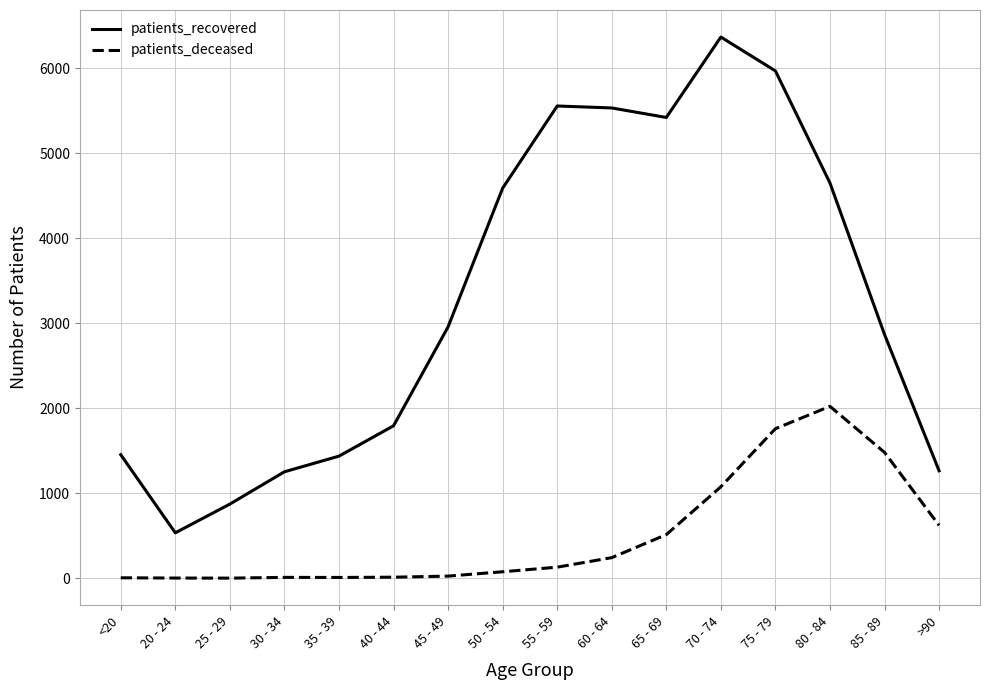

What are all the series names shown in the legend?

patients_recovered, patients_deceased